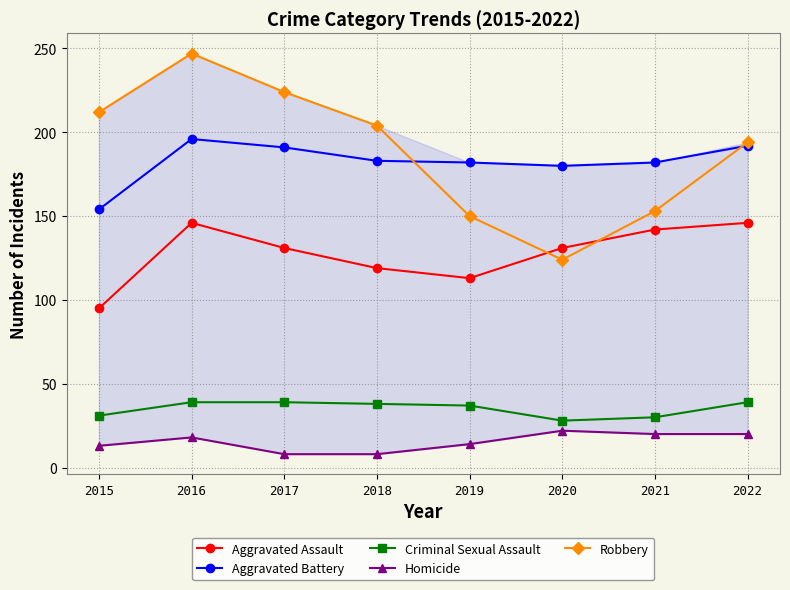

Rank the series at 2022 from highest to lowest value.

Robbery, Aggravated Battery, Aggravated Assault, Criminal Sexual Assault, Homicide